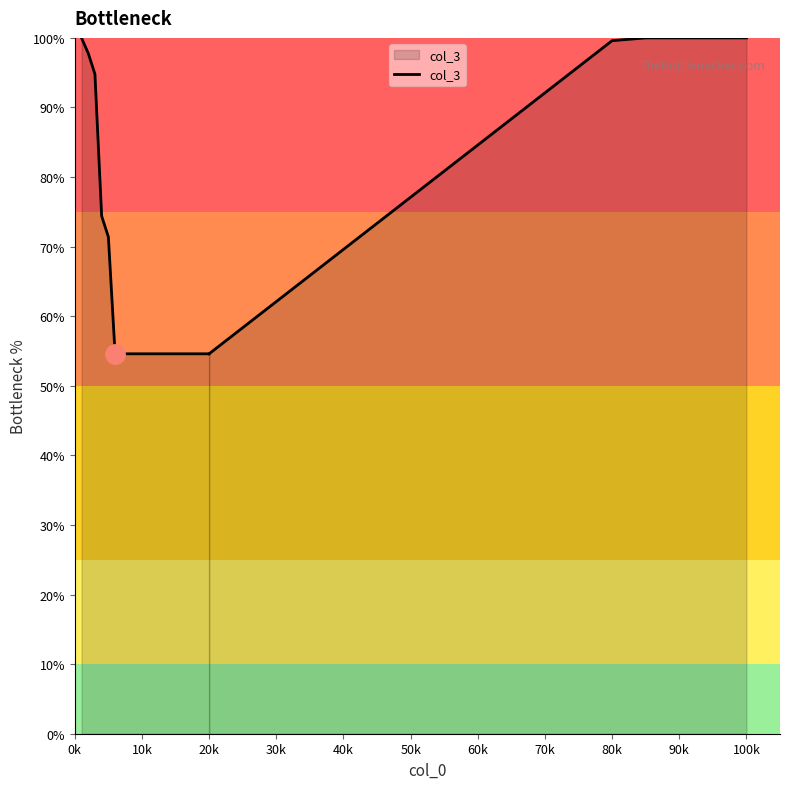

Does the chart display data point markers on the line(s)?

No